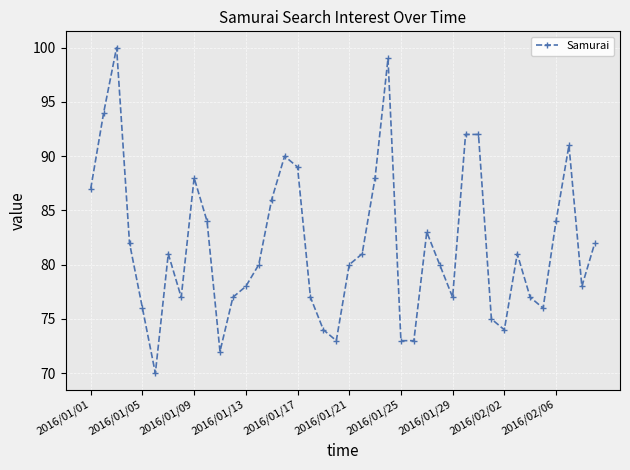

What is the value of the 31st point from the left?

92